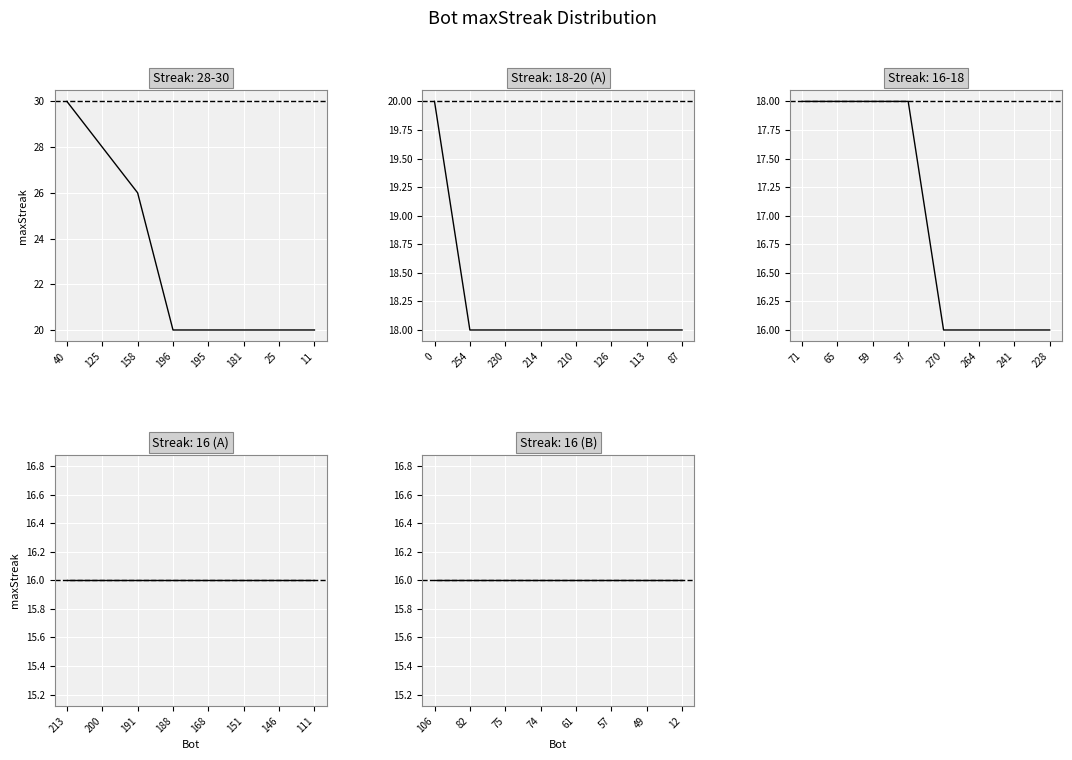

What is the ratio of the value at 168 to the value at 241?

1.0